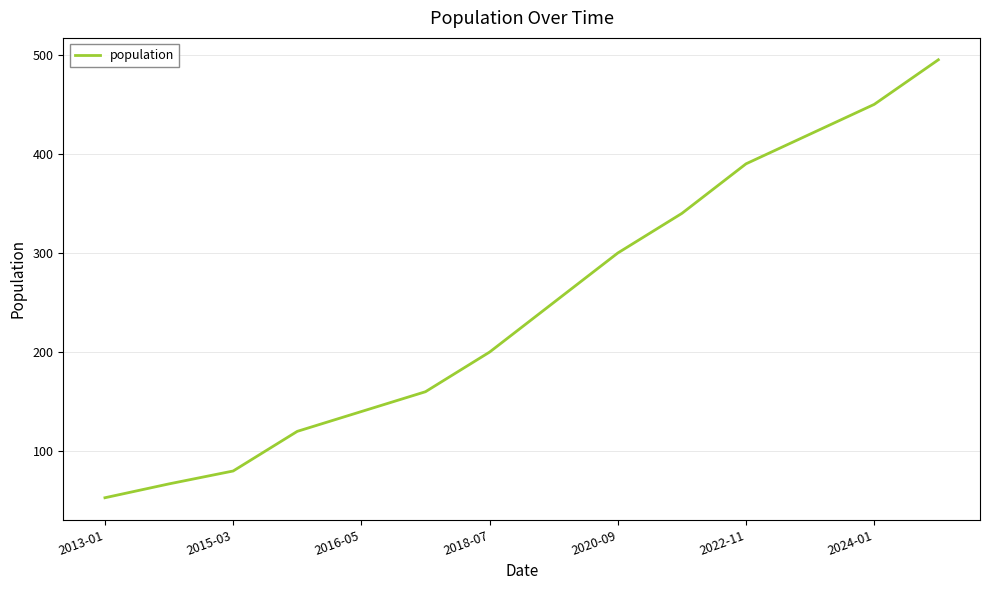

What is the minimum value shown in the chart?

53